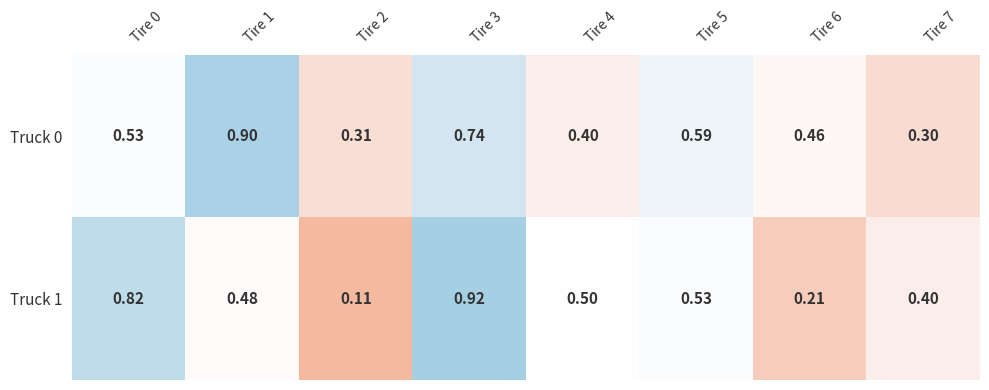

At which category is the sum across all series the highest?

Tire 3